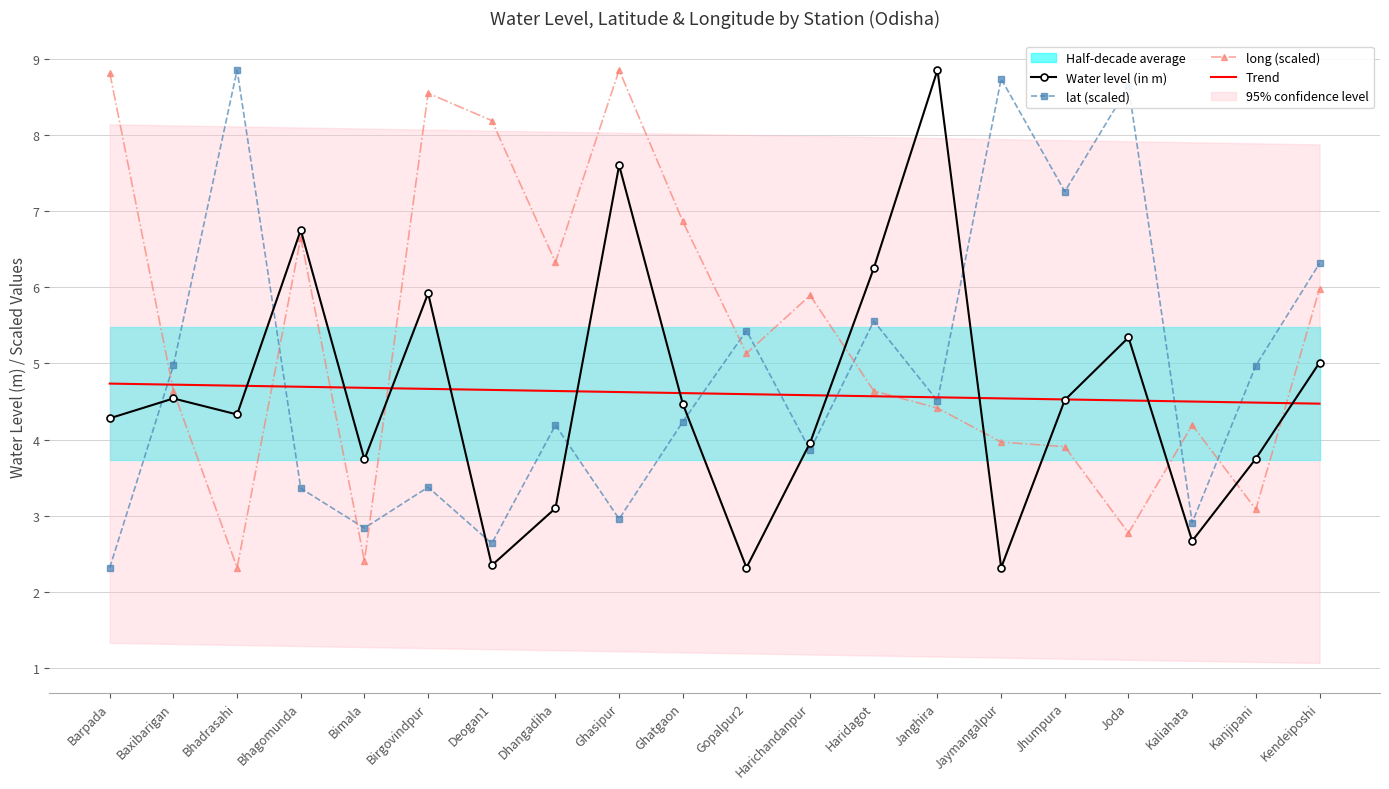

Reading left to right, extract all data points from this chart.

Water level (in m): Barpada=4.3	Baxibarigan=4.5	Bhadrasahi=4.3	Bhagomunda=6.8	Bimala=3.7	Birgovindpur=5.9	Deogan1=2.4	Dhangadiha=3.1	Ghasipur=7.6	Ghatgaon=4.5	Gopalpur2=2.3	Harichandanpur=4.0	Haridagot=6.2	Janghira=8.8	Jaymangalpur=2.3	Jhumpura=4.5	Joda=5.3	Kaliahata=2.7	Kanjipani=3.8	Kendeiposhi=5.0
lat (scaled): Barpada=2.3	Baxibarigan=5.0	Bhadrasahi=8.8	Bhagomunda=3.4	Bimala=2.8	Birgovindpur=3.4	Deogan1=2.6	Dhangadiha=4.2	Ghasipur=3.0	Ghatgaon=4.2	Gopalpur2=5.4	Harichandanpur=3.9	Haridagot=5.6	Janghira=4.5	Jaymangalpur=8.7	Jhumpura=7.3	Joda=8.6	Kaliahata=2.9	Kanjipani=5.0	Kendeiposhi=6.3
long (scaled): Barpada=8.8	Baxibarigan=4.6	Bhadrasahi=2.3	Bhagomunda=6.7	Bimala=2.4	Birgovindpur=8.5	Deogan1=8.2	Dhangadiha=6.3	Ghasipur=8.8	Ghatgaon=6.9	Gopalpur2=5.1	Harichandanpur=5.9	Haridagot=4.6	Janghira=4.4	Jaymangalpur=4.0	Jhumpura=3.9	Joda=2.8	Kaliahata=4.2	Kanjipani=3.1	Kendeiposhi=6.0
Trend: Barpada=4.7	Baxibarigan=4.7	Bhadrasahi=4.7	Bhagomunda=4.7	Bimala=4.7	Birgovindpur=4.7	Deogan1=4.7	Dhangadiha=4.6	Ghasipur=4.6	Ghatgaon=4.6	Gopalpur2=4.6	Harichandanpur=4.6	Haridagot=4.6	Janghira=4.6	Jaymangalpur=4.5	Jhumpura=4.5	Joda=4.5	Kaliahata=4.5	Kanjipani=4.5	Kendeiposhi=4.5